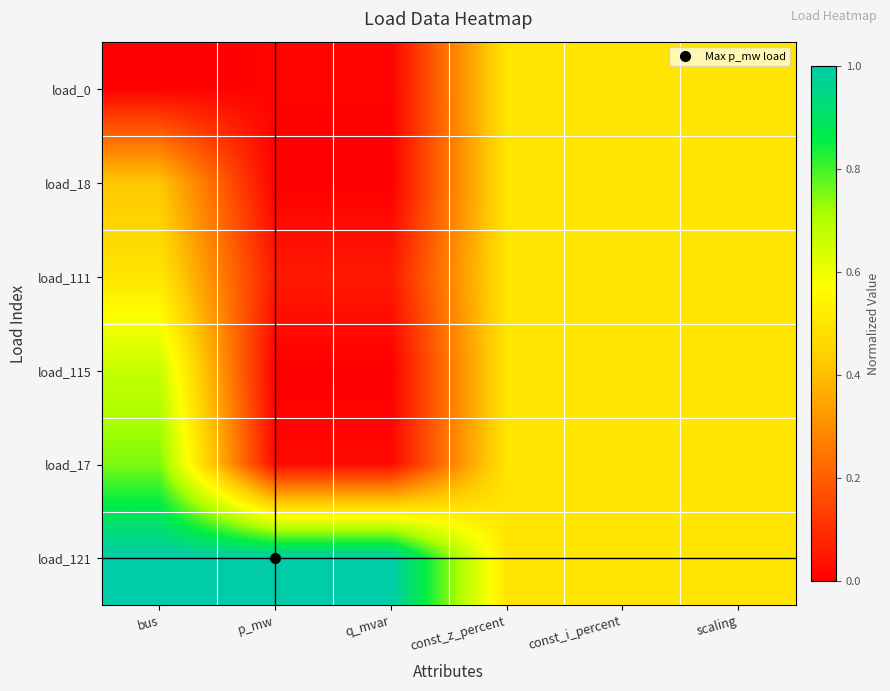

Reading right to left, list all the values displayed in this chart.

load_0: scaling=0.5	const_i_percent=0.5	const_z_percent=0.5	q_mvar=0.0	p_mw=0.0	bus=0.0
load_18: scaling=0.5	const_i_percent=0.5	const_z_percent=0.5	q_mvar=0.0	p_mw=0.0	bus=0.4
load_111: scaling=0.5	const_i_percent=0.5	const_z_percent=0.5	q_mvar=0.1	p_mw=0.1	bus=0.5
load_115: scaling=0.5	const_i_percent=0.5	const_z_percent=0.5	q_mvar=0.0	p_mw=0.0	bus=0.7
load_17: scaling=0.5	const_i_percent=0.5	const_z_percent=0.5	q_mvar=0.0	p_mw=0.0	bus=0.8
load_121: scaling=0.5	const_i_percent=0.5	const_z_percent=0.5	q_mvar=1.0	p_mw=1.0	bus=1.0